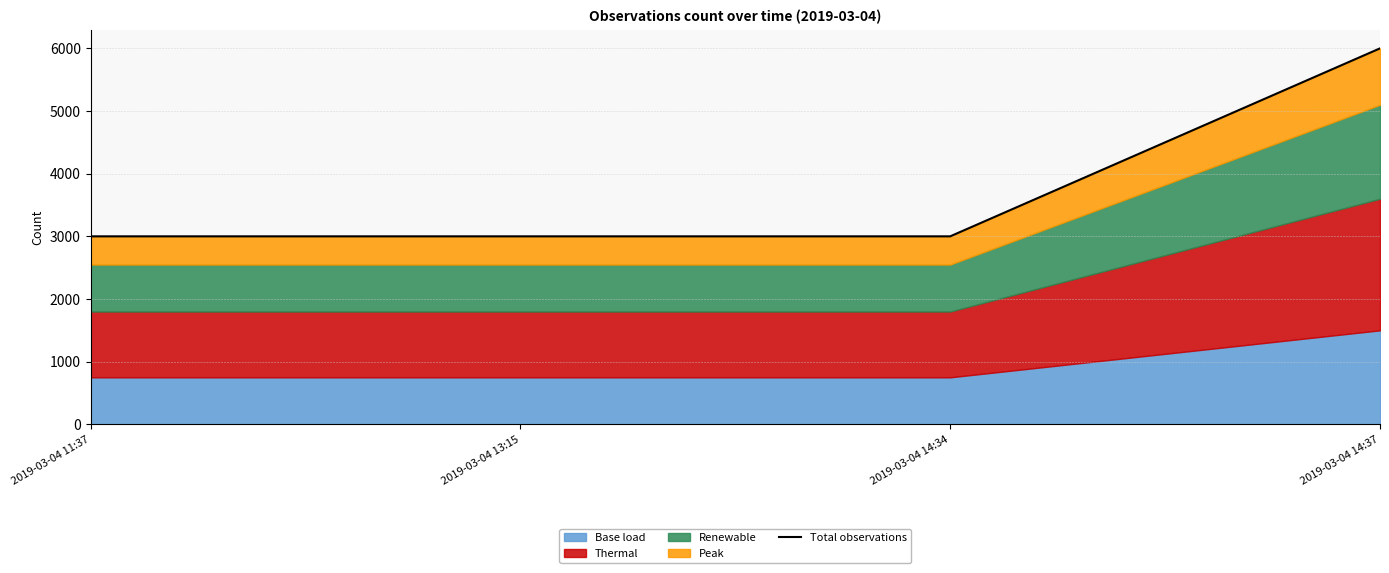

List the labels in order of value, smallest first.

2019-03-04 11:37, 2019-03-04 13:15, 2019-03-04 14:34, 2019-03-04 14:37